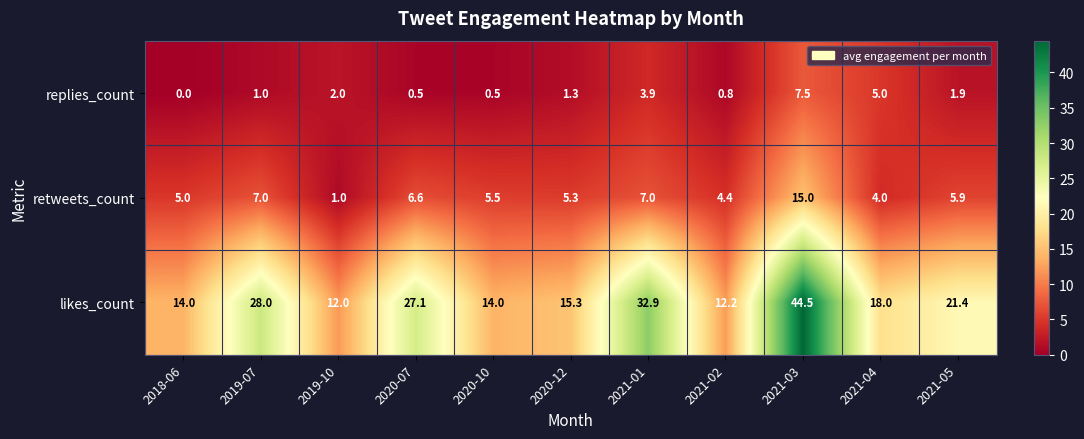

Rank the series by their maximum value, from highest to lowest.

likes_count, retweets_count, replies_count